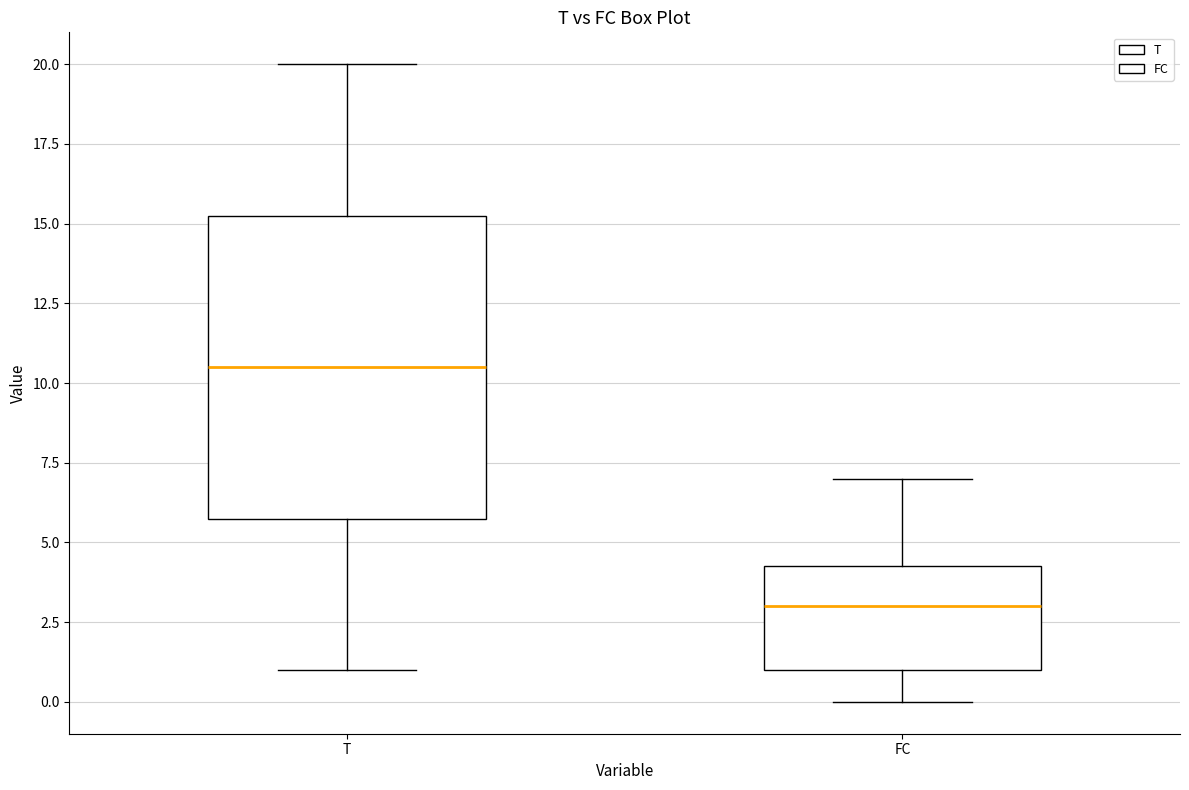

Reading left to right, transcribe this box plot: for each box, give where its median line is, the range the box spans, and where its two whiskers end, as read against the y-axis. The values are not printed on the chart, so give them approximately, as read against the axis.

T: median 10.5, box 6.0 to 15.5, whiskers 1.0 to 20.0
FC: median 3.0, box 1.0 to 4.5, whiskers 0.0 to 7.0